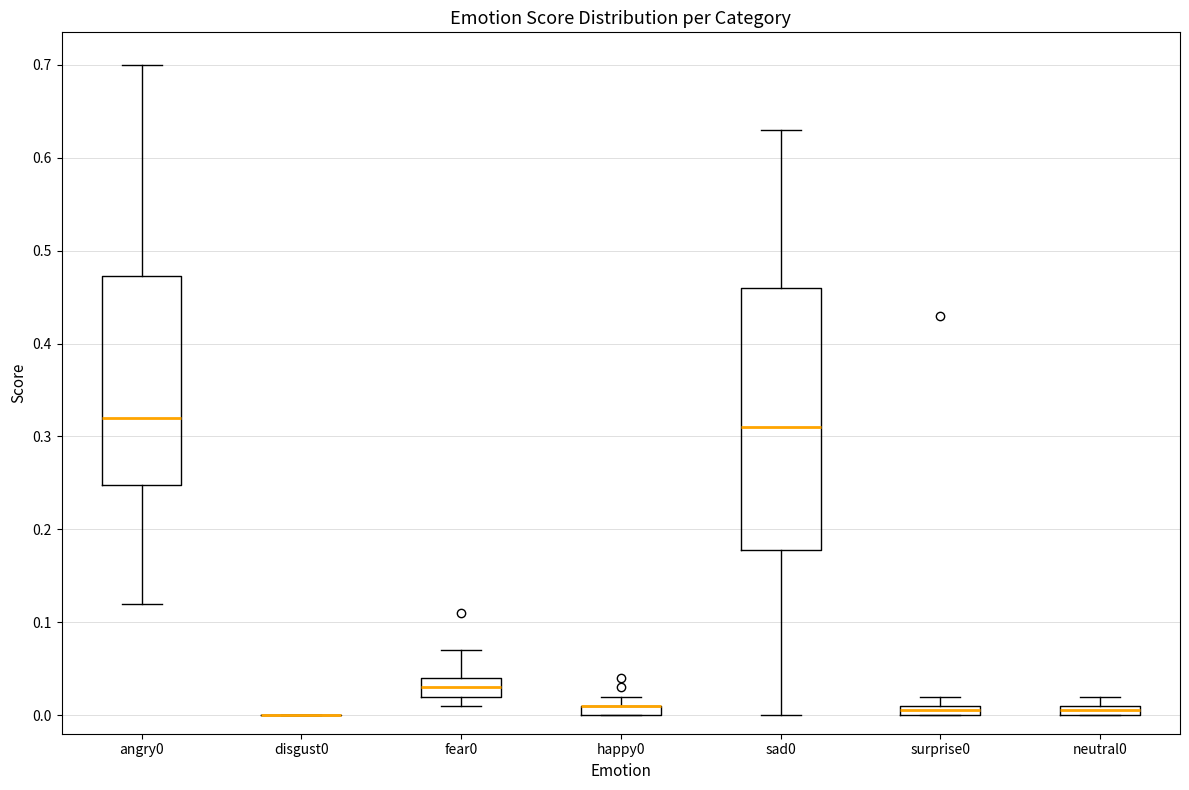

Which box is the tallest, from its lower edge to its upper edge?

sad0